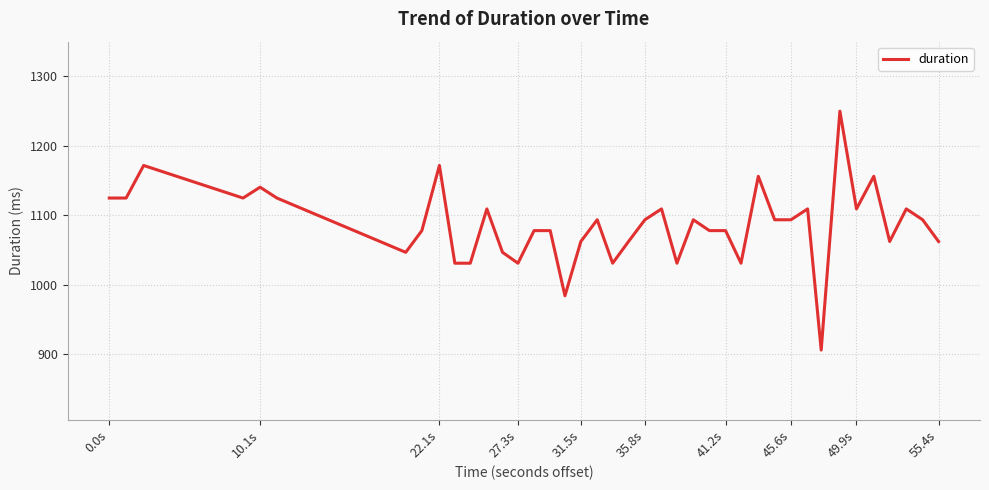

What is the maximum value shown in the chart?

1250.0